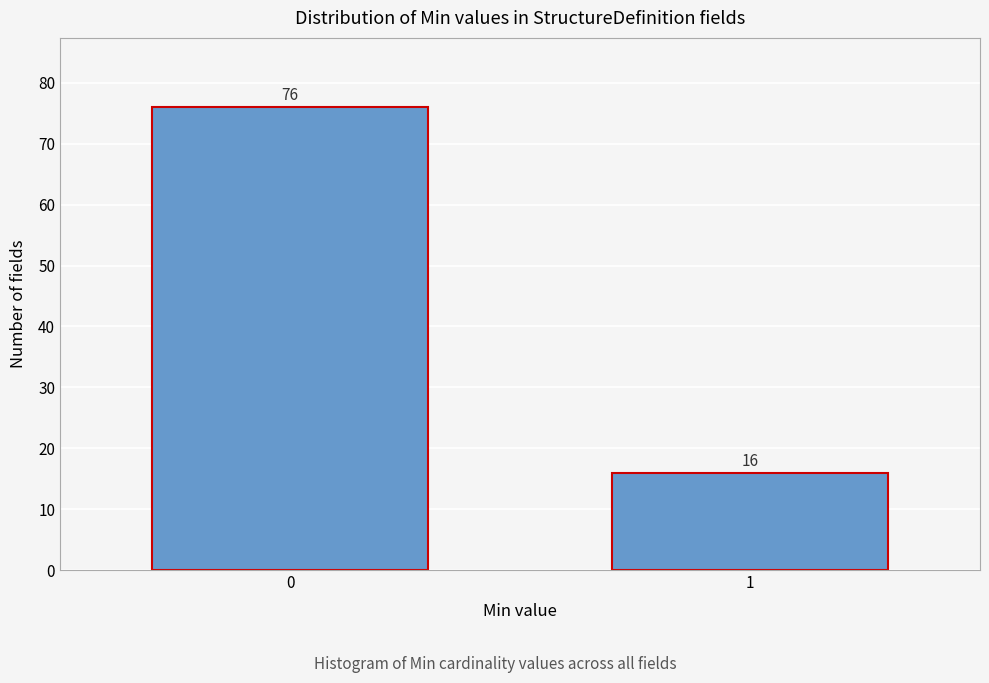

Reading right to left, list all the values displayed in this chart.

1=16	0=76